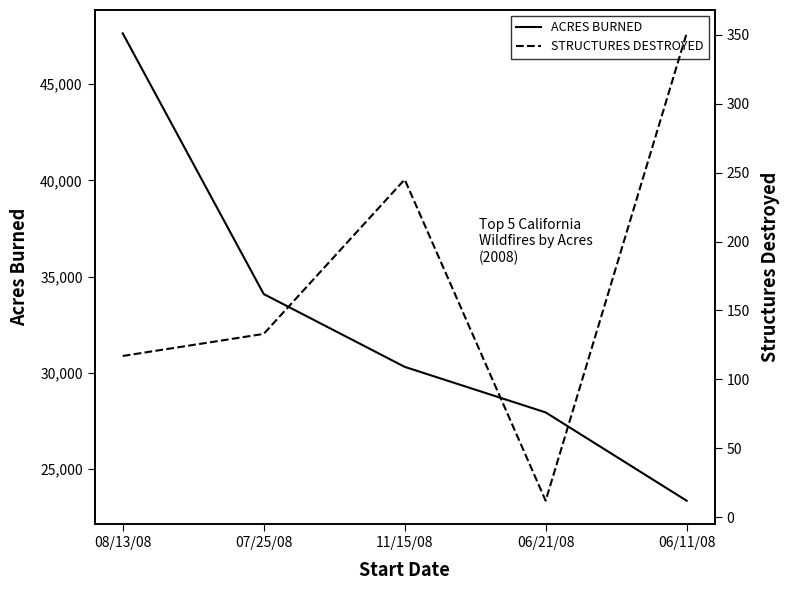

Between 07/25/08 and 06/21/08, which series saw the biggest shift?

ACRES BURNED